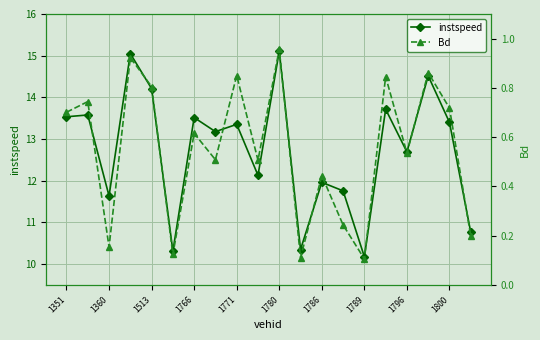

At which category does instspeed reach its first local valley?

1360